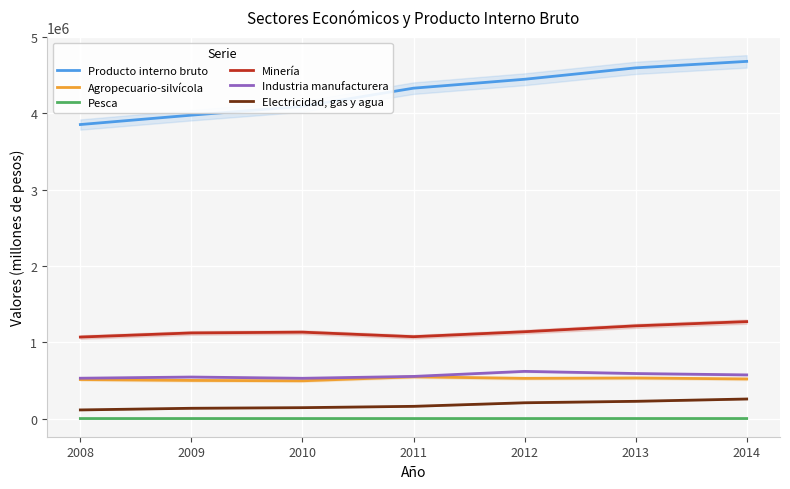

Reading right to left, list all the values displayed in this chart.

Producto interno bruto: 4681743	4596744	4447412	4330699	4091879	3977052	3853991
Agropecuario-silvícola: 519613	532296	527279	547459	495384	500166	511884
Pesca: 813	825	523	514	444	684	674
Minería: 1270906	1215376	1138340	1073316	1132797	1122605	1068685
Industria manufacturera: 572588	590531	618943	552631	528291	544594	529168
Electricidad, gas y agua: 256673	226429	207361	160634	143139	135169	113462